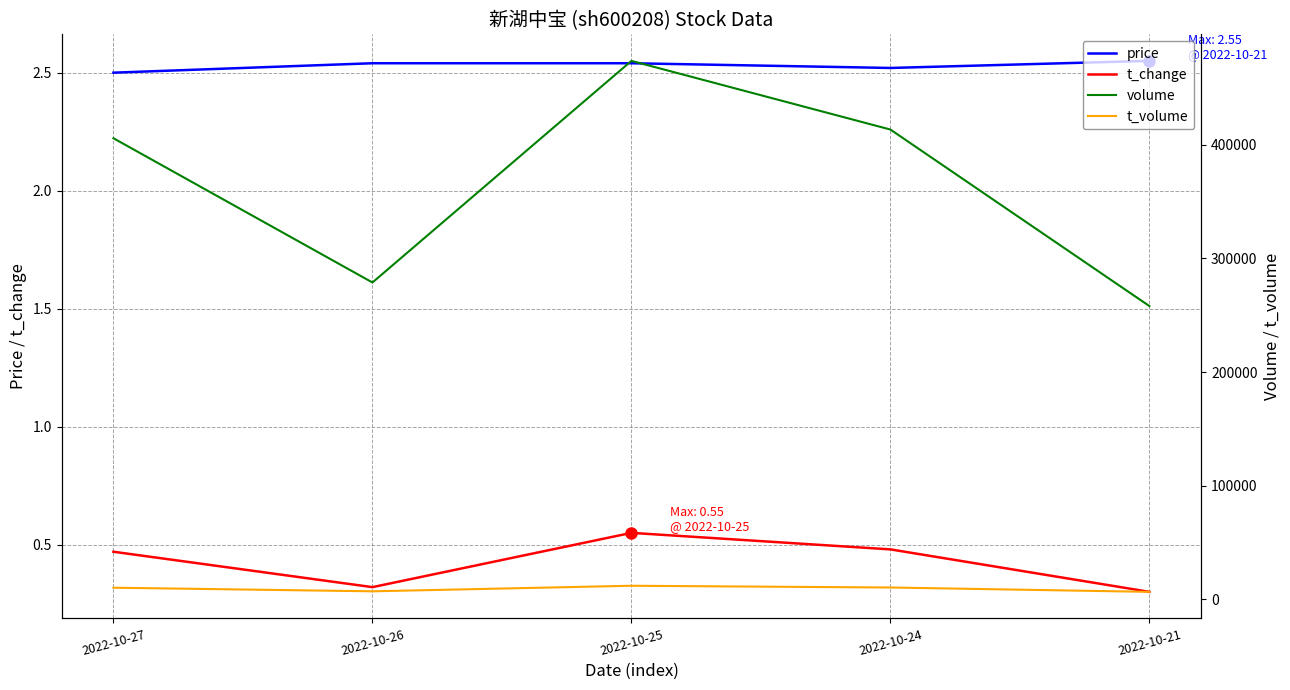

What is the total value across all series at 2022-10-24?

423904.0